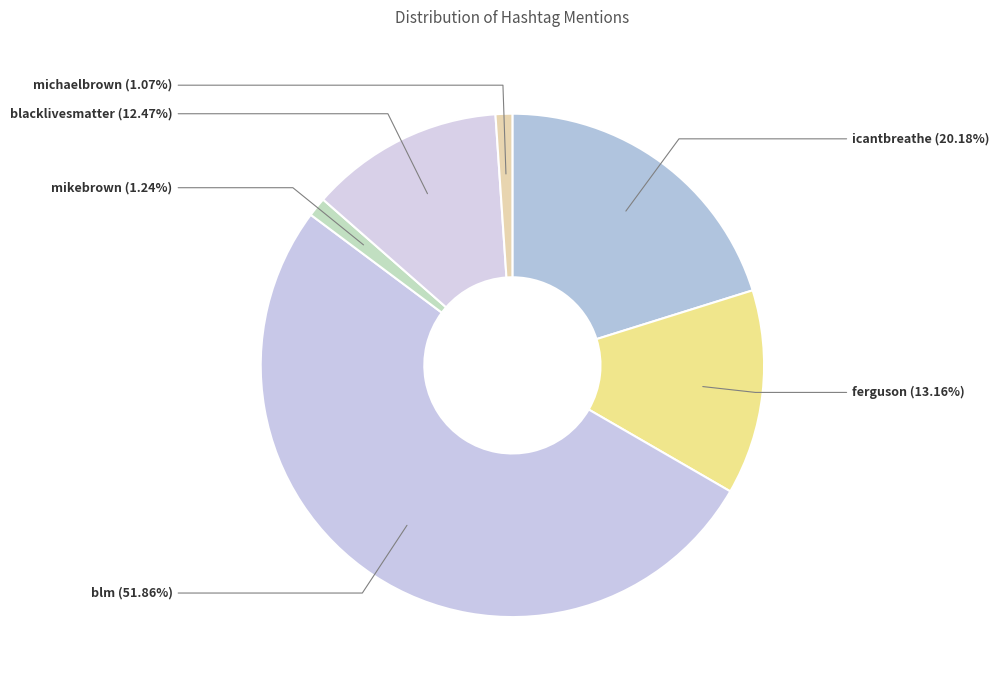

Do blacklivesmatter and mikebrown together represent more than half of the pie?

No